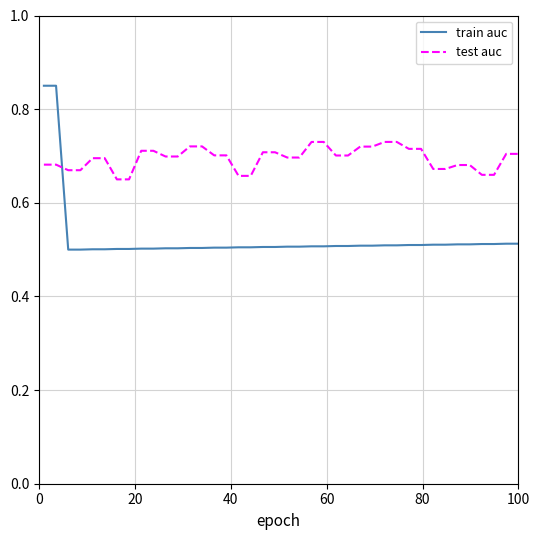

How many intersections are there between test auc and train auc?

1